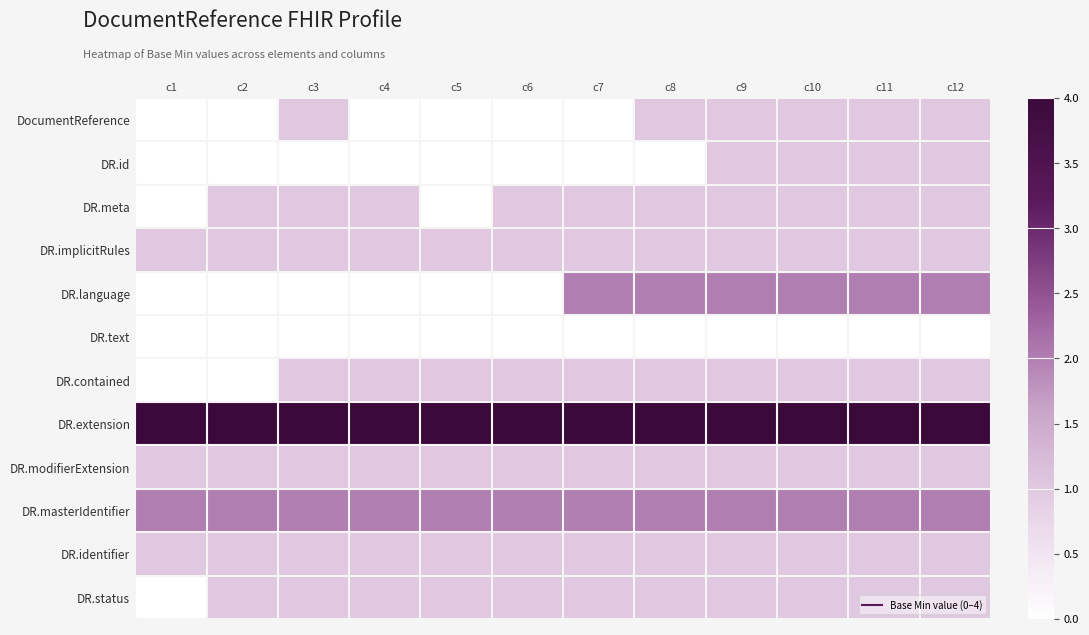

Reading left to right, extract all data points from this chart.

DocumentReference: c1=0	c2=0	c3=1	c4=0	c5=0	c6=0	c7=0	c8=1	c9=1	c10=1	c11=1	c12=1
DR.id: c1=0	c2=0	c3=0	c4=0	c5=0	c6=0	c7=0	c8=0	c9=1	c10=1	c11=1	c12=1
DR.meta: c1=0	c2=1	c3=1	c4=1	c5=0	c6=1	c7=1	c8=1	c9=1	c10=1	c11=1	c12=1
DR.implicitRules: c1=1	c2=1	c3=1	c4=1	c5=1	c6=1	c7=1	c8=1	c9=1	c10=1	c11=1	c12=1
DR.language: c1=0	c2=0	c3=0	c4=0	c5=0	c6=0	c7=2	c8=2	c9=2	c10=2	c11=2	c12=2
DR.text: c1=0	c2=0	c3=0	c4=0	c5=0	c6=0	c7=0	c8=0	c9=0	c10=0	c11=0	c12=0
DR.contained: c1=0	c2=0	c3=1	c4=1	c5=1	c6=1	c7=1	c8=1	c9=1	c10=1	c11=1	c12=1
DR.extension: c1=4	c2=4	c3=4	c4=4	c5=4	c6=4	c7=4	c8=4	c9=4	c10=4	c11=4	c12=4
DR.modifierExtension: c1=1	c2=1	c3=1	c4=1	c5=1	c6=1	c7=1	c8=1	c9=1	c10=1	c11=1	c12=1
DR.masterIdentifier: c1=2	c2=2	c3=2	c4=2	c5=2	c6=2	c7=2	c8=2	c9=2	c10=2	c11=2	c12=2
DR.identifier: c1=1	c2=1	c3=1	c4=1	c5=1	c6=1	c7=1	c8=1	c9=1	c10=1	c11=1	c12=1
DR.status: c1=0	c2=1	c3=1	c4=1	c5=1	c6=1	c7=1	c8=1	c9=1	c10=1	c11=1	c12=1